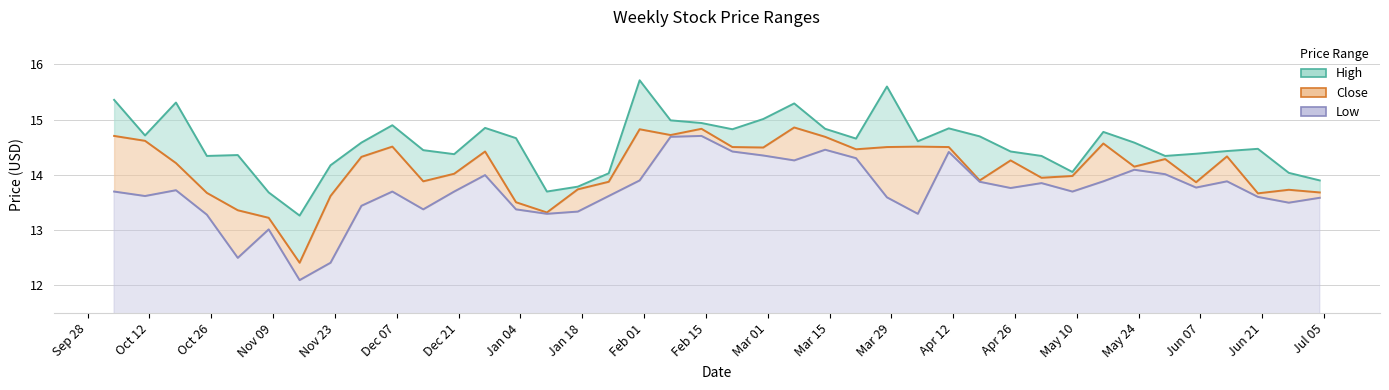

Rank the series at 2005-06-06 from lowest to highest value.

Low, Close, High